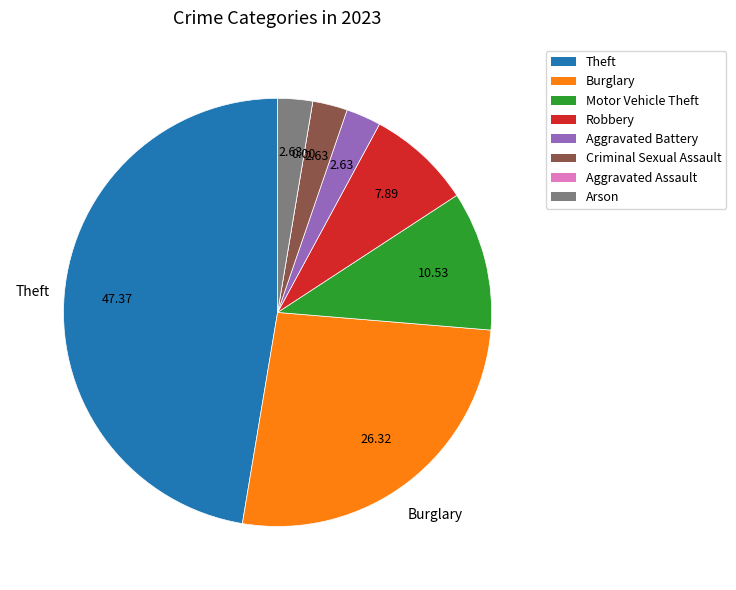

What is the largest slice in the pie chart?

Theft